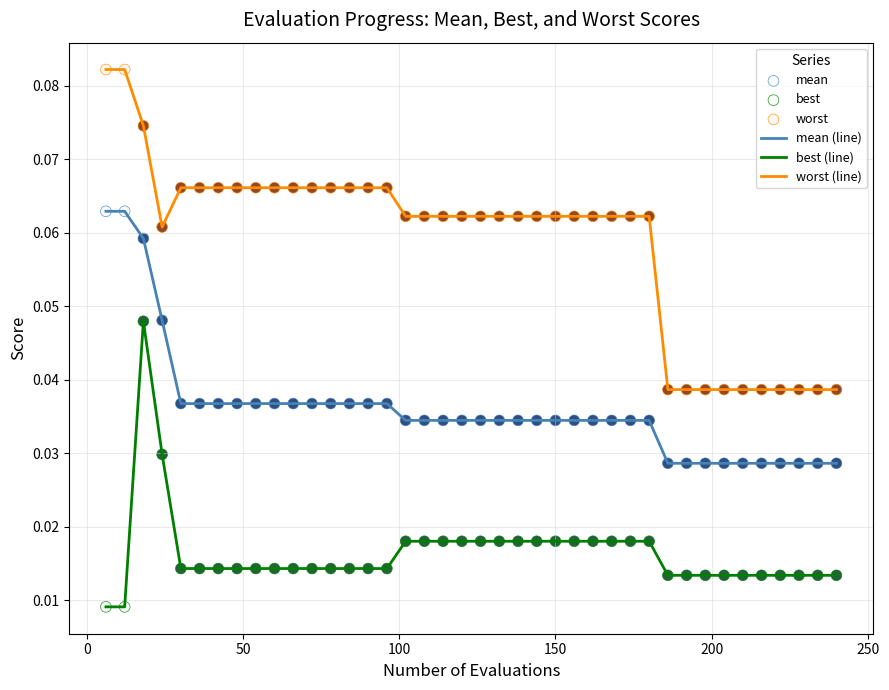

Which series has the largest total across all categories?

worst (line)